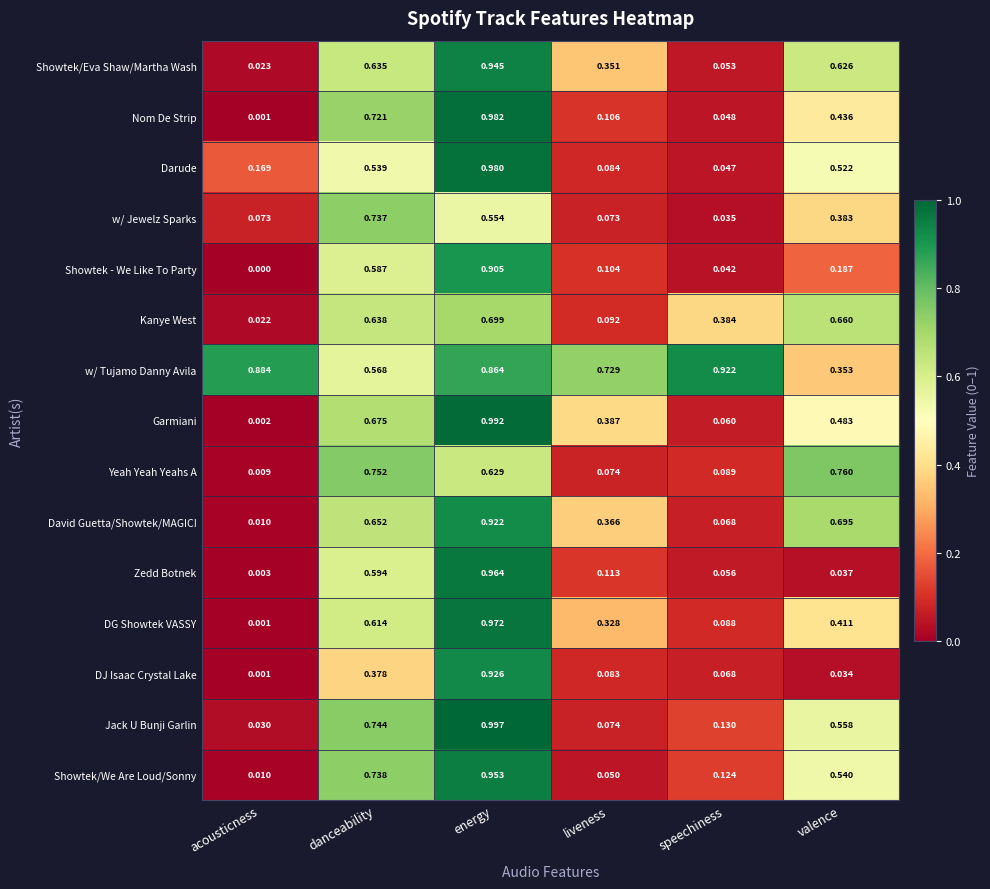

How many categories are shown in the chart?

6